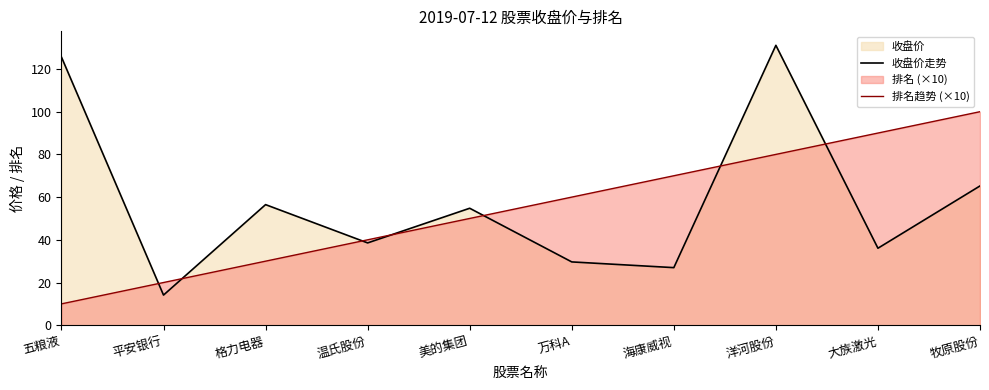

What is the value of the 排名趋势 (×10) point at the 5th from the left?

50.0